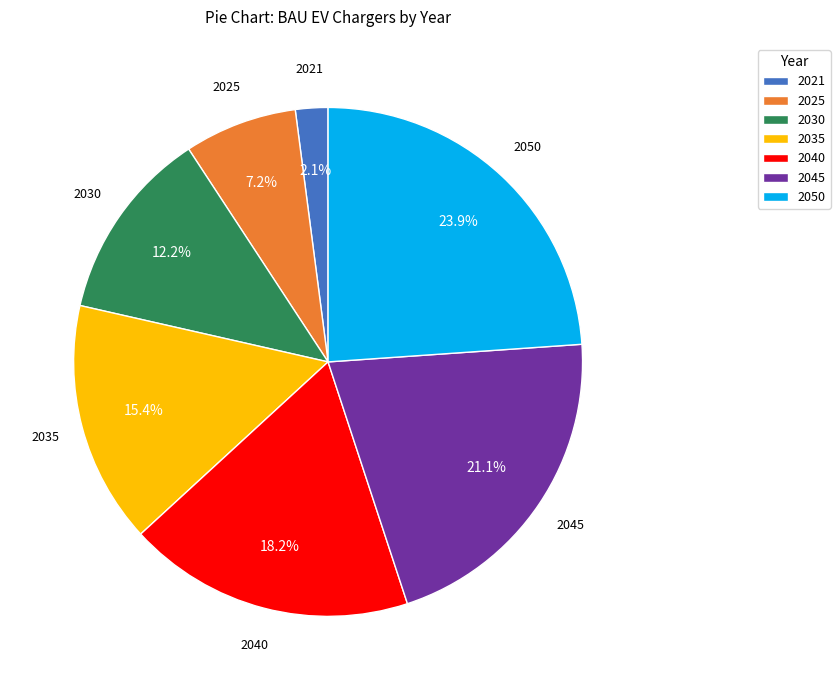

What is the smallest slice in the pie chart?

2021